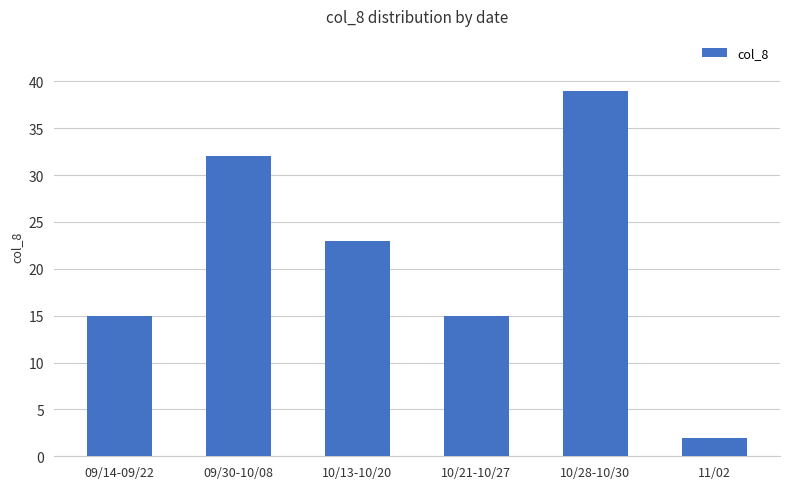

Is it true that the value at 09/14-09/22 is 15?

True